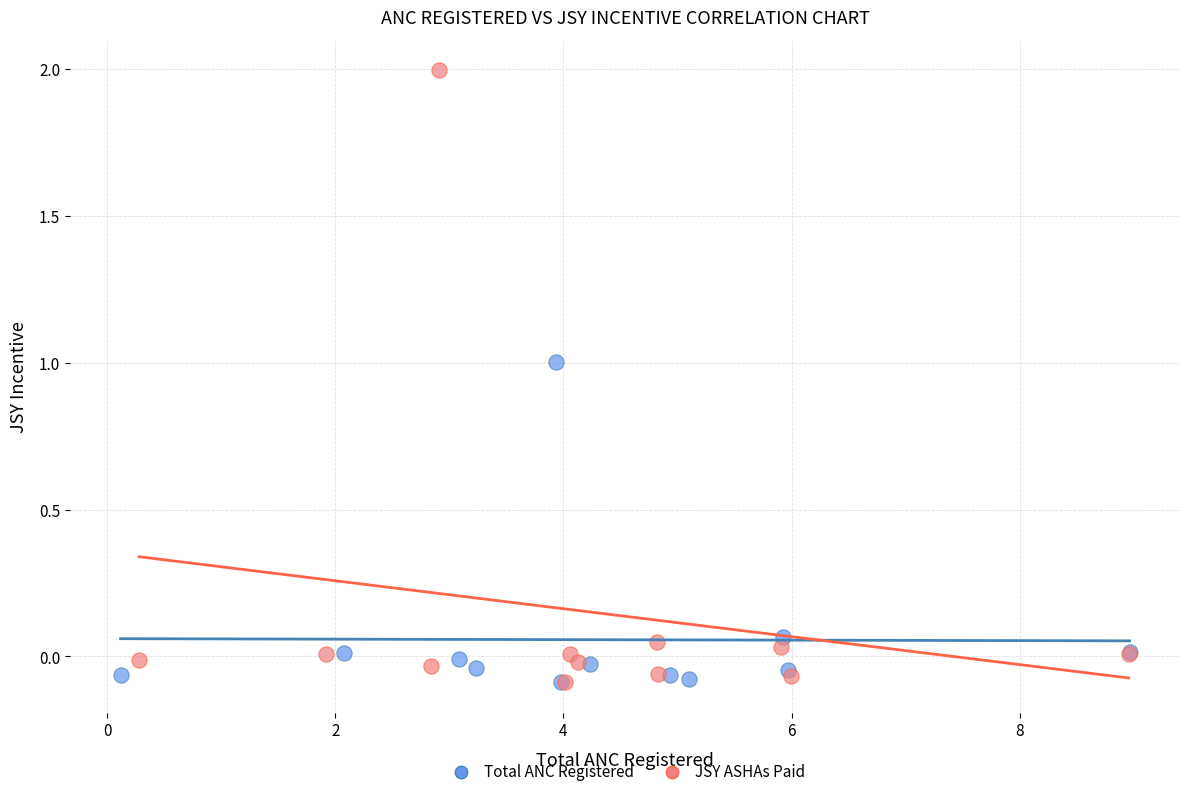

Which series has the widest spread of Y values?

JSY ASHAs Paid